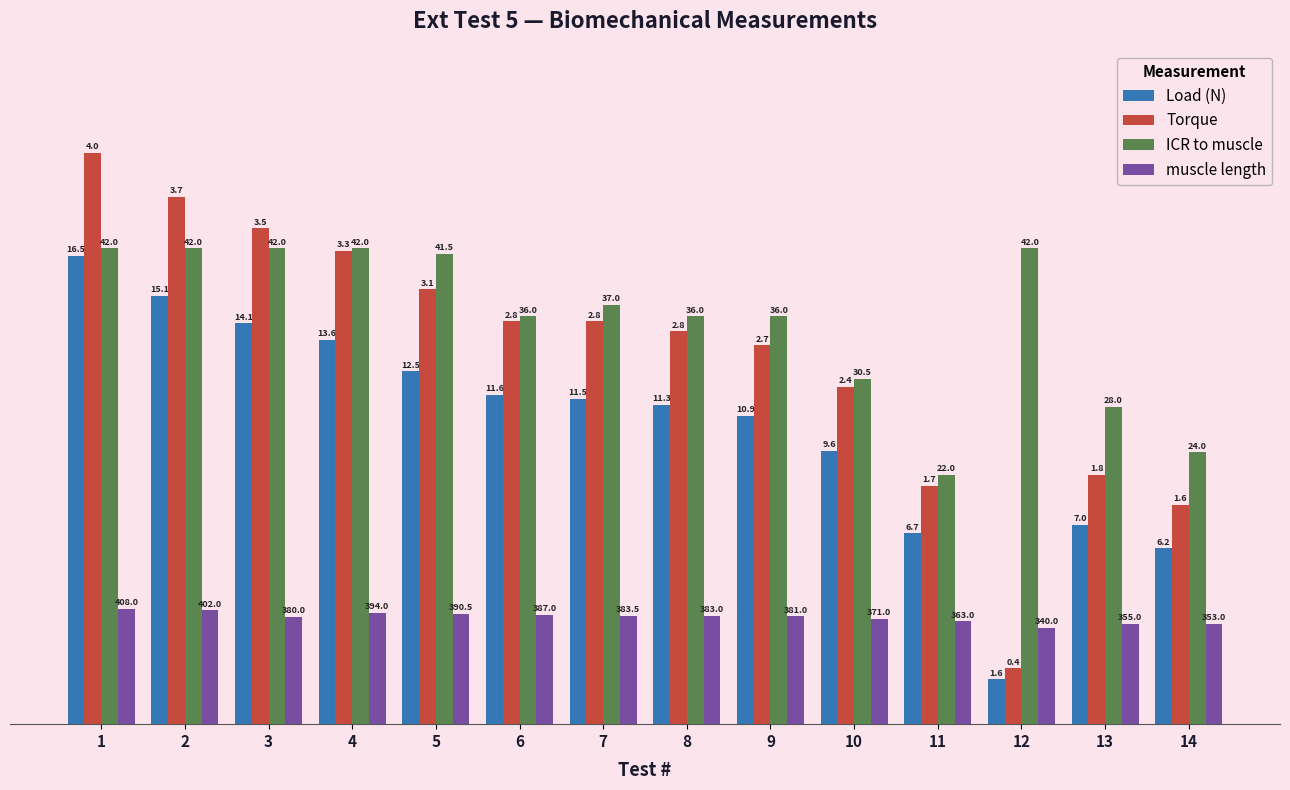

Is it true that ICR to muscle equals 37.8 at 10?

False